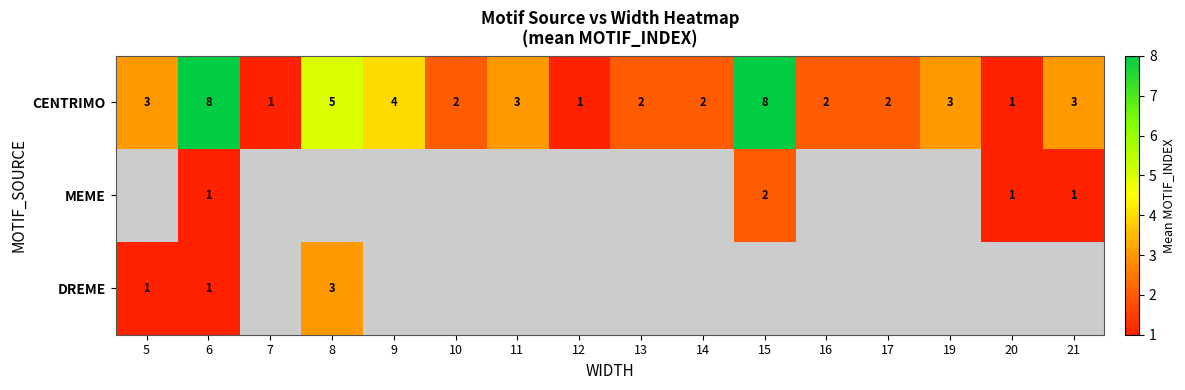

Is the value of DREME at 8 greater than the value of CENTRIMO at 16?

Yes